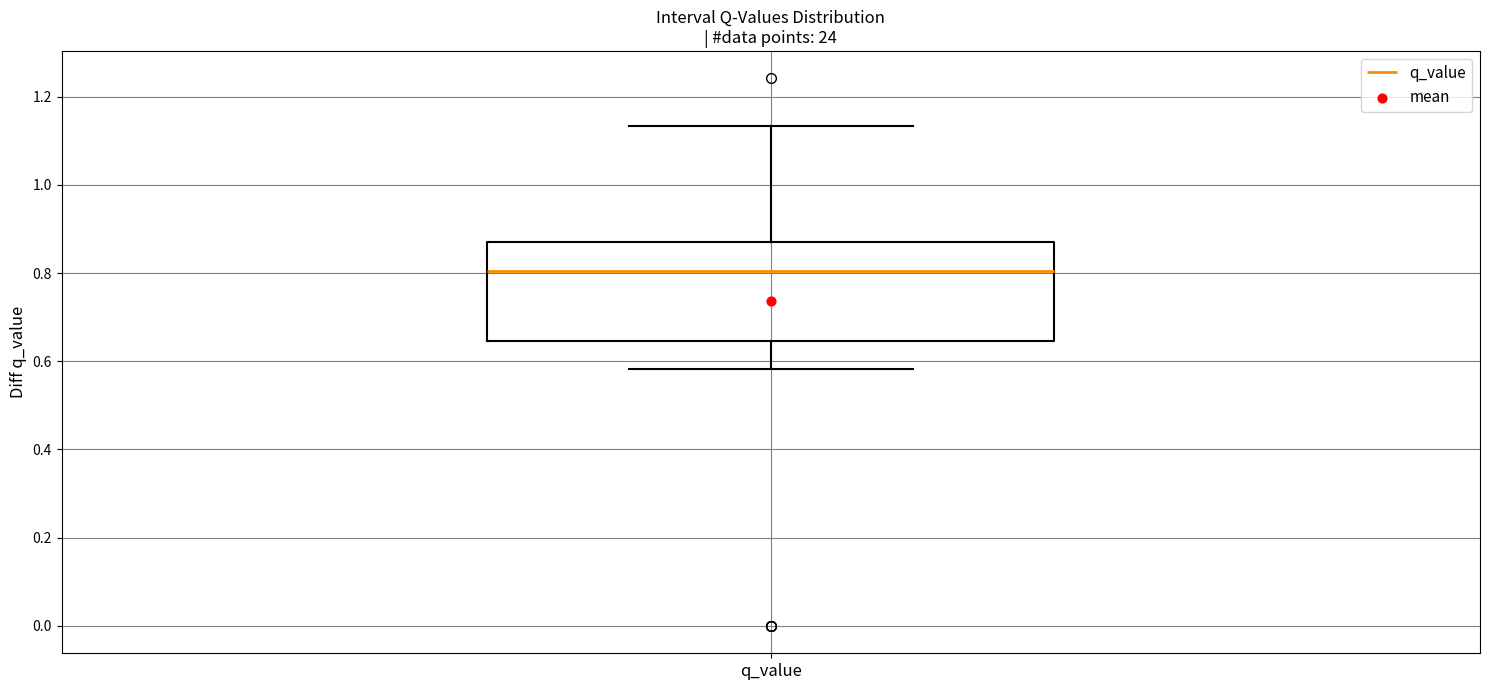

Where does the median line of the box for q_value sit on the y-axis? The values are not printed on the chart, so give them approximately, as read against the axis.

0.80